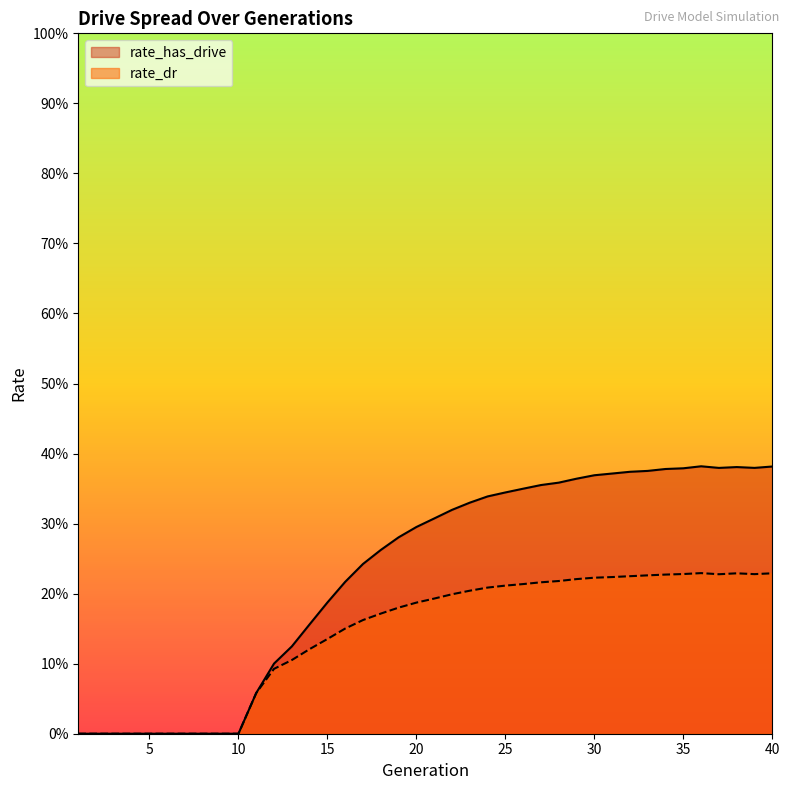

What is the sum of all rate_has_drive values?

9.1